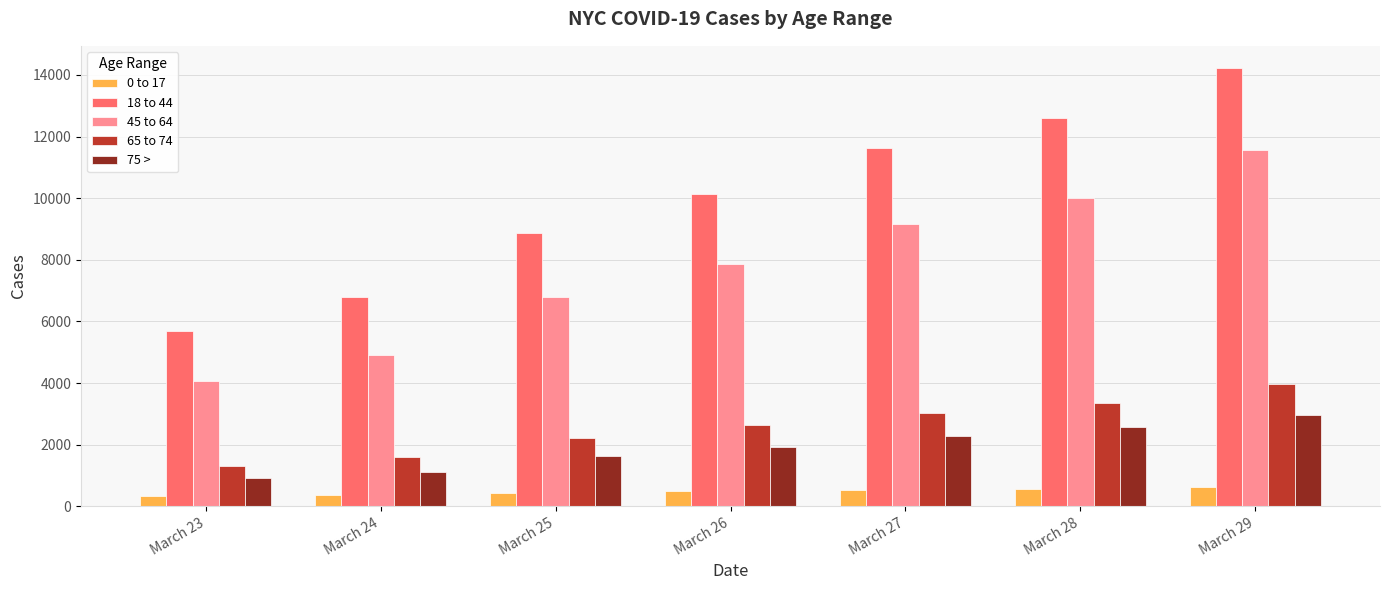

What is the highest value of the 65 to 74 series?

3954